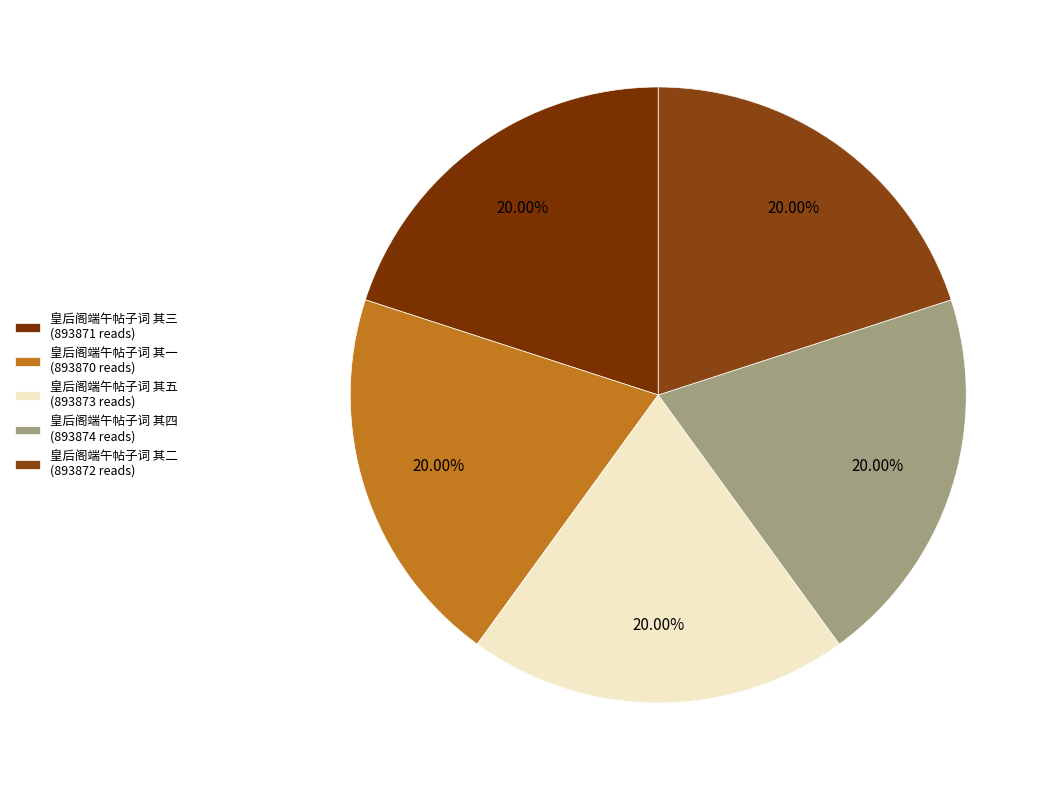

Is there any slice that represents more than half of the pie?

No